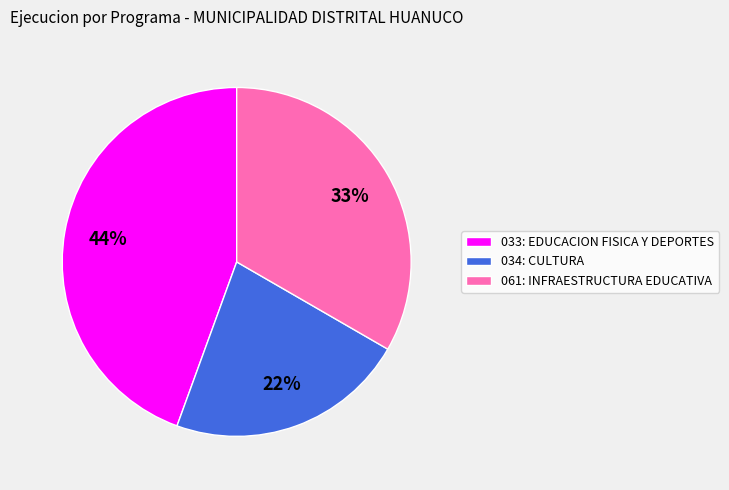

To the nearest percent, what portion does 033: EDUCACION FISICA Y DEPORTES represent?

44%